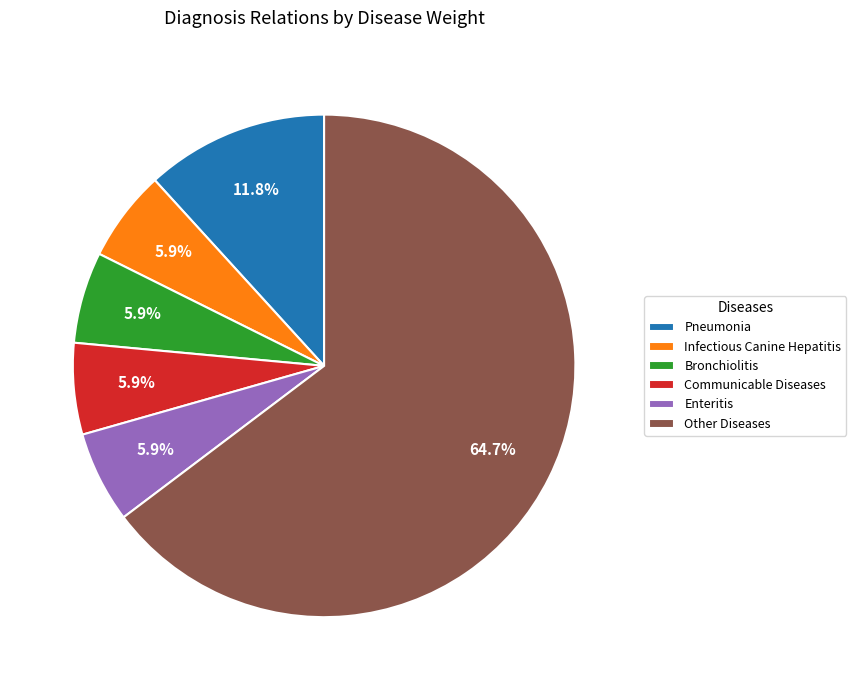

Which slice represents more than half of the pie?

Other Diseases